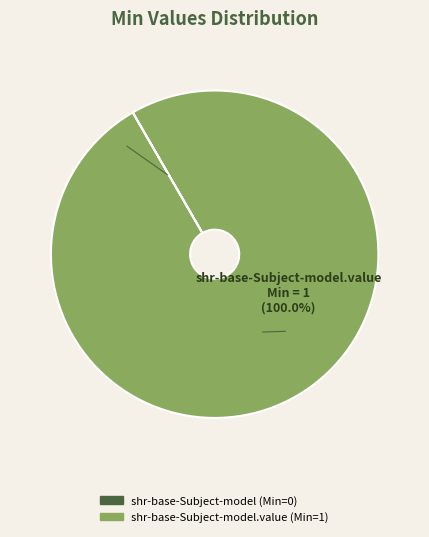

Does any single category account for the majority?

Yes